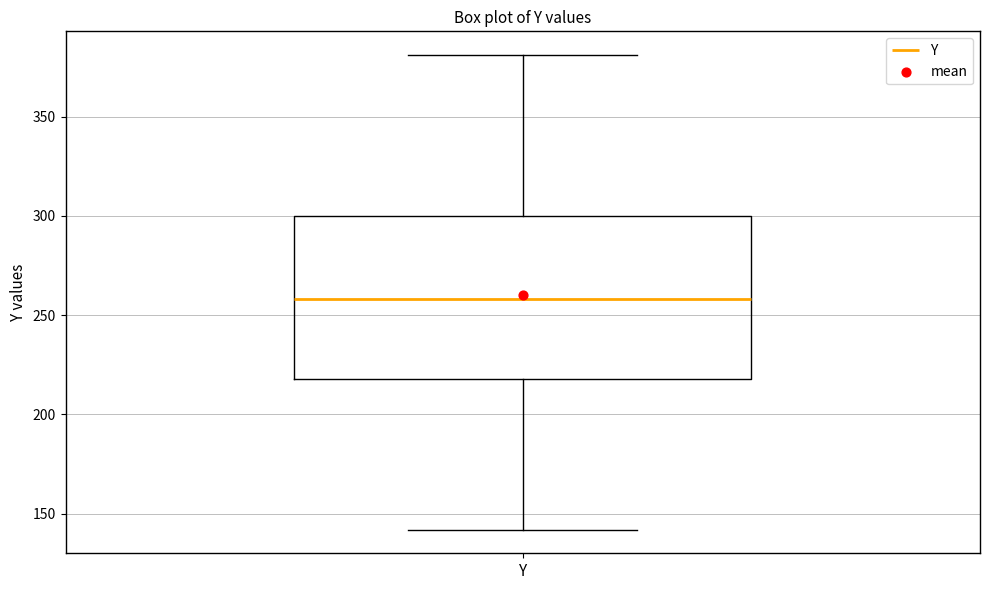

Read this box plot against the y-axis: the position of the median line, the range covered by the box, and the ends of both whiskers. The values are not printed on the chart, so give them approximately, as read against the axis.

median 260, box 220 to 300, whiskers 140 to 380